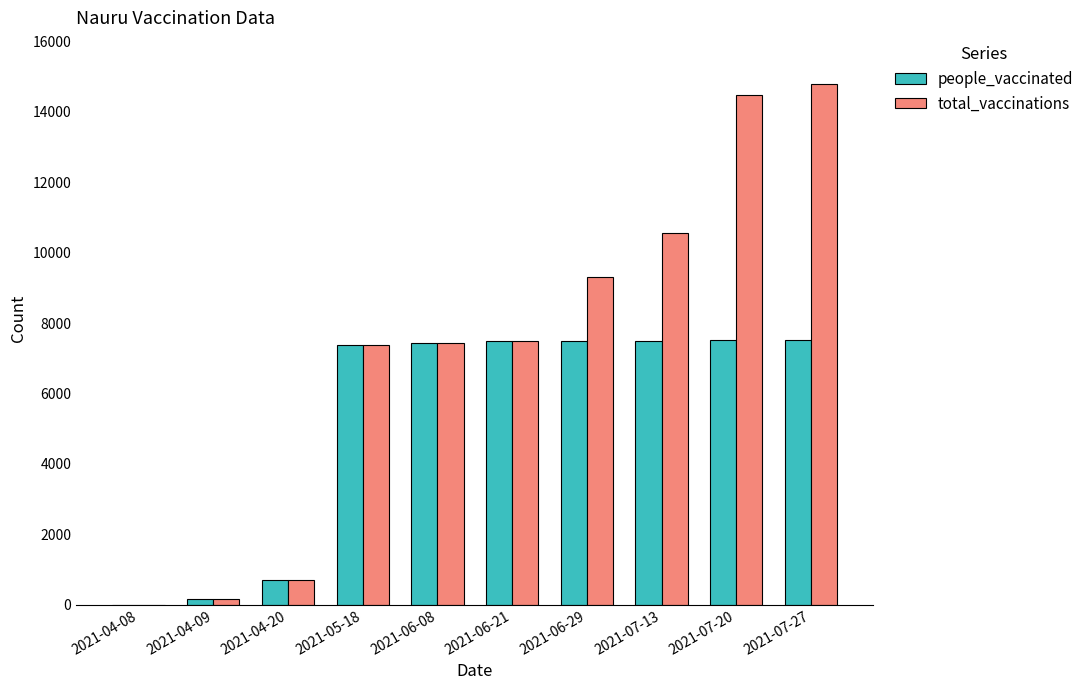

Is it true that people_vaccinated equals 12752 at 2021-06-29?

False